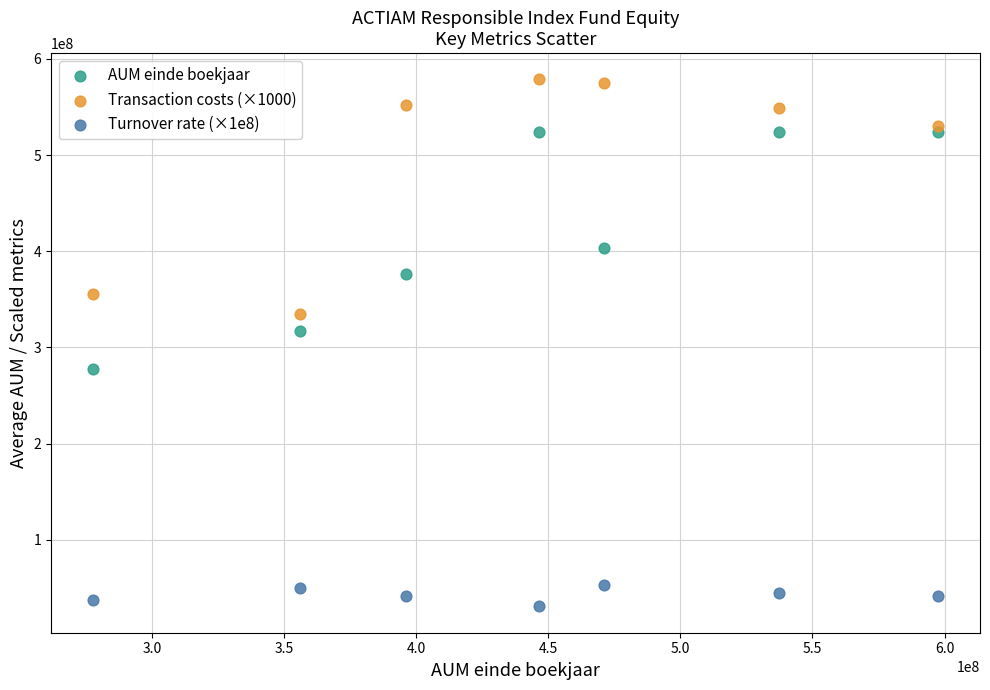

Which series contains the lowest Y value?

Turnover rate (×1e8)